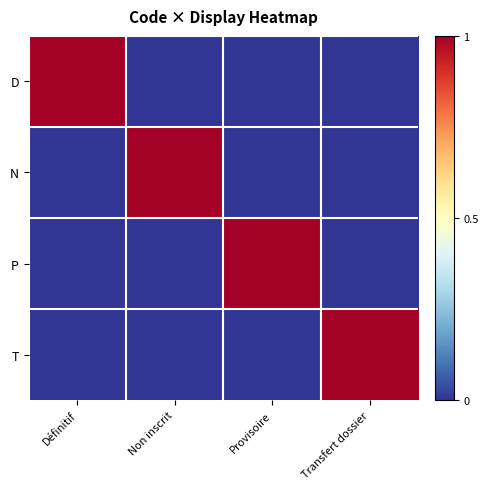

How many data points in D are above 0?

1